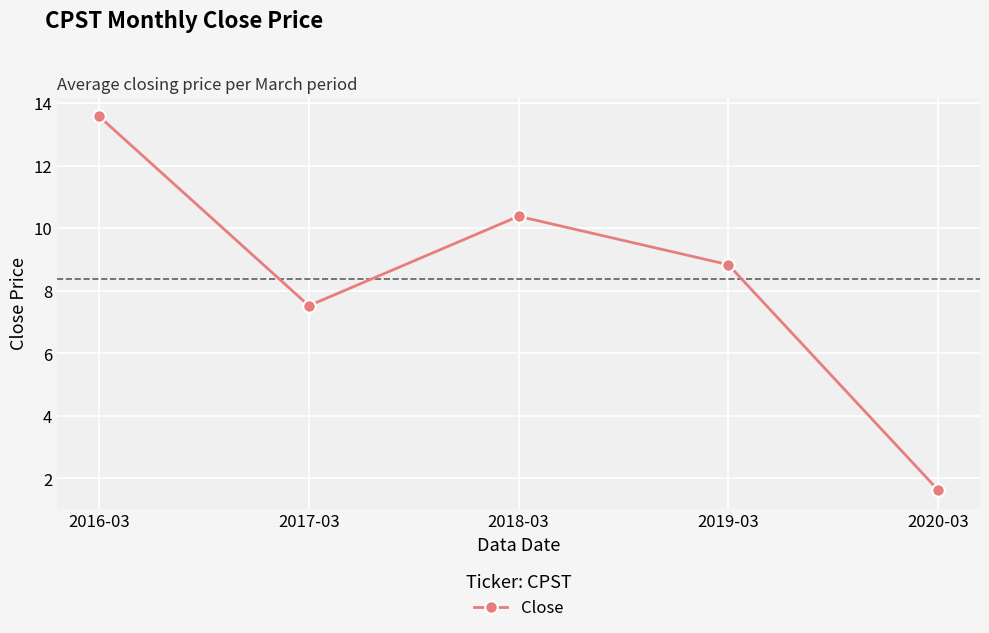

List the labels in order of value, smallest first.

2020-03, 2017-03, 2019-03, 2018-03, 2016-03